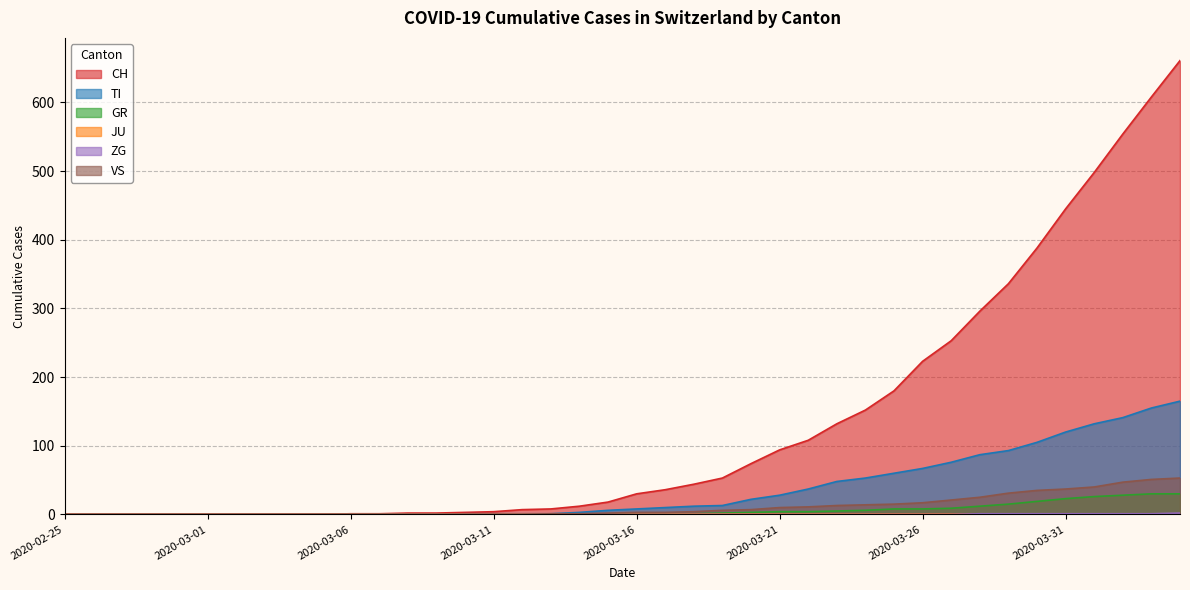

List the labels in order of VS value, smallest first.

2020-02-25, 2020-02-26, 2020-02-27, 2020-02-28, 2020-02-29, 2020-03-01, 2020-03-02, 2020-03-03, 2020-03-04, 2020-03-05, 2020-03-06, 2020-03-07, 2020-03-08, 2020-03-09, 2020-03-10, 2020-03-11, 2020-03-12, 2020-03-13, 2020-03-14, 2020-03-15, 2020-03-16, 2020-03-17, 2020-03-18, 2020-03-19, 2020-03-20, 2020-03-21, 2020-03-22, 2020-03-23, 2020-03-24, 2020-03-25, 2020-03-26, 2020-03-27, 2020-03-28, 2020-03-29, 2020-03-30, 2020-03-31, 2020-04-01, 2020-04-02, 2020-04-03, 2020-04-04